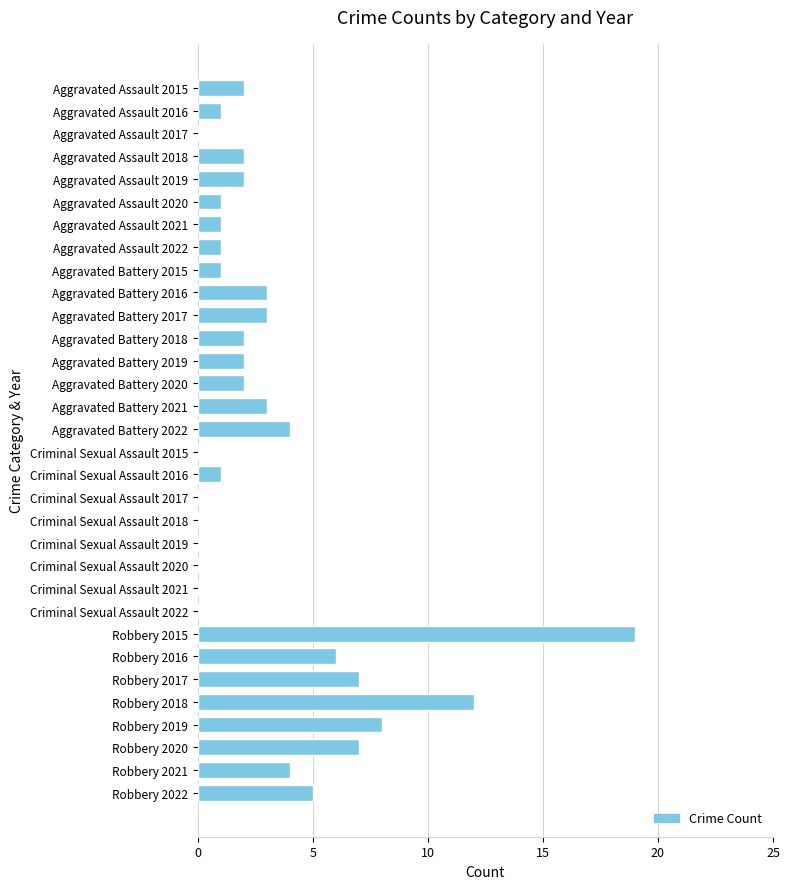

What is the sum of the values at Criminal Sexual Assault 2018 and Robbery 2019?

8